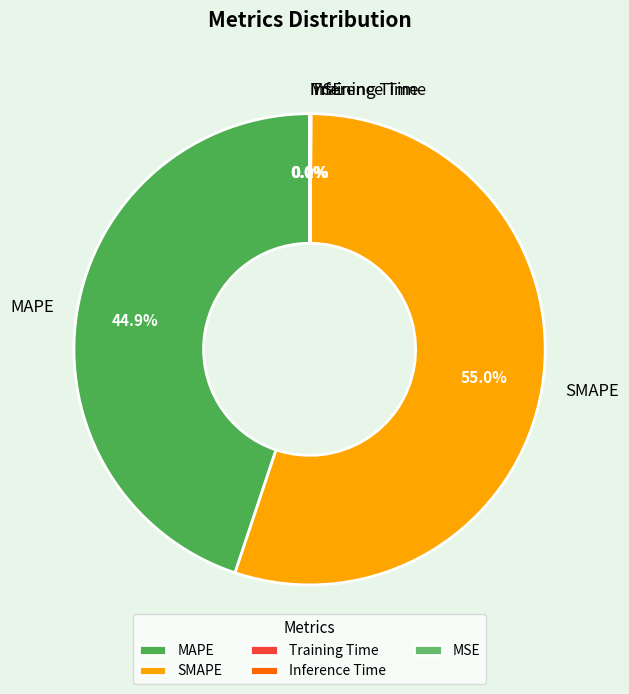

To the nearest percent, what is the average slice percentage?

20%